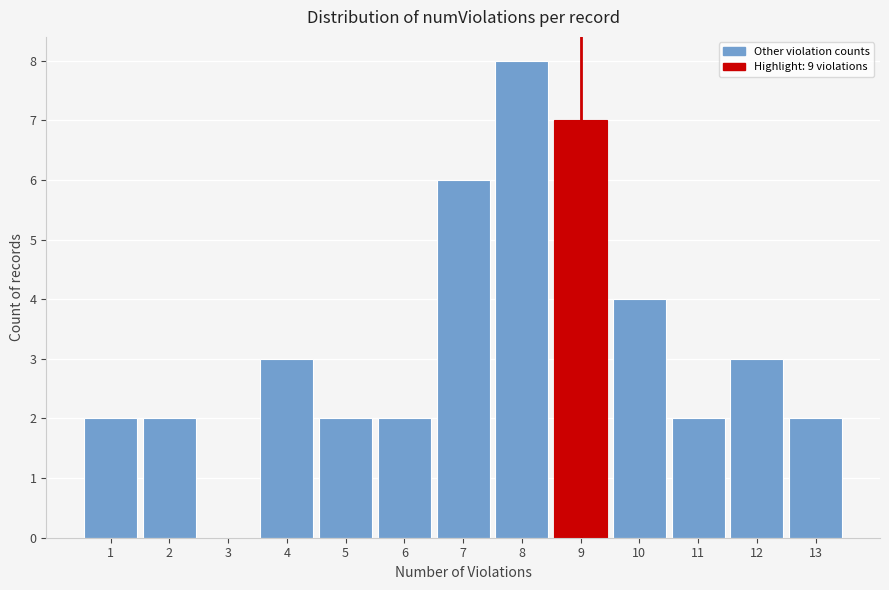

Reading left to right, transcribe all the data shown in this chart.

1=2	2=2	3=0	4=3	5=2	6=2	7=6	8=8	9=7	10=4	11=2	12=3	13=2